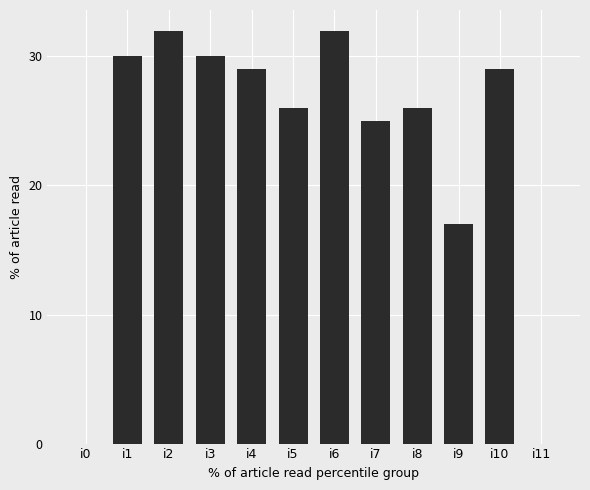

How many categories are shown in the chart?

12